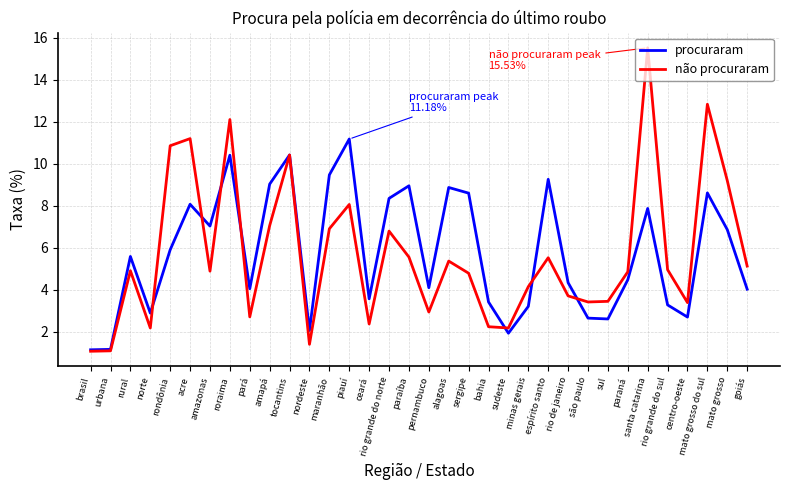

What is the highest value of the não procuraram series?

15.5